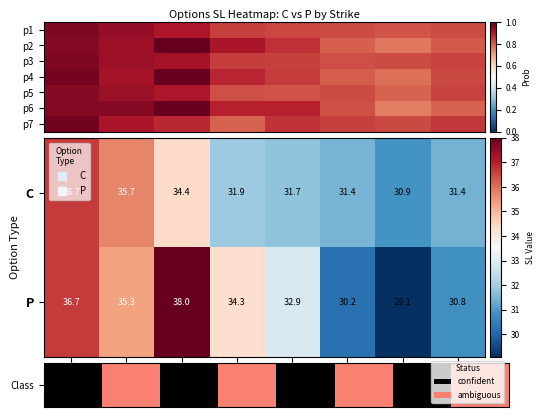

What is the sum of all C values?

264.1